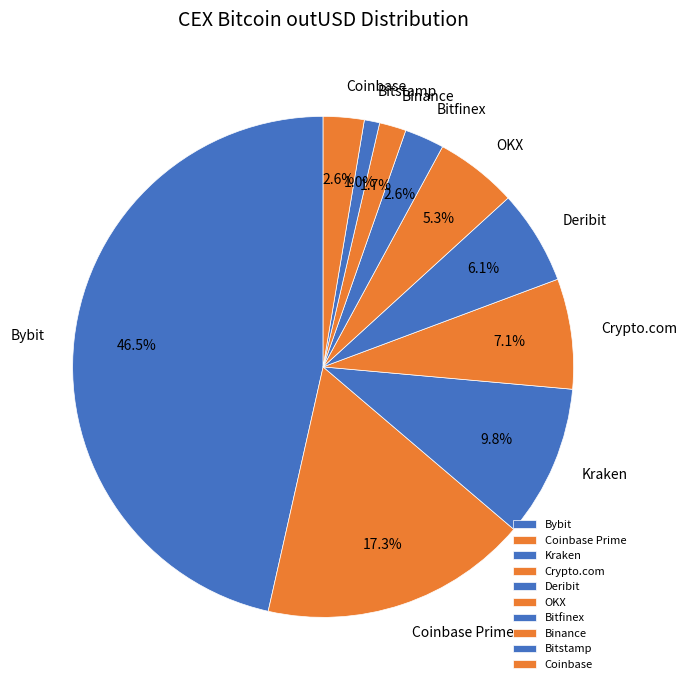

Approximately how many times larger is the value at Kraken compared to OKX?

1.8